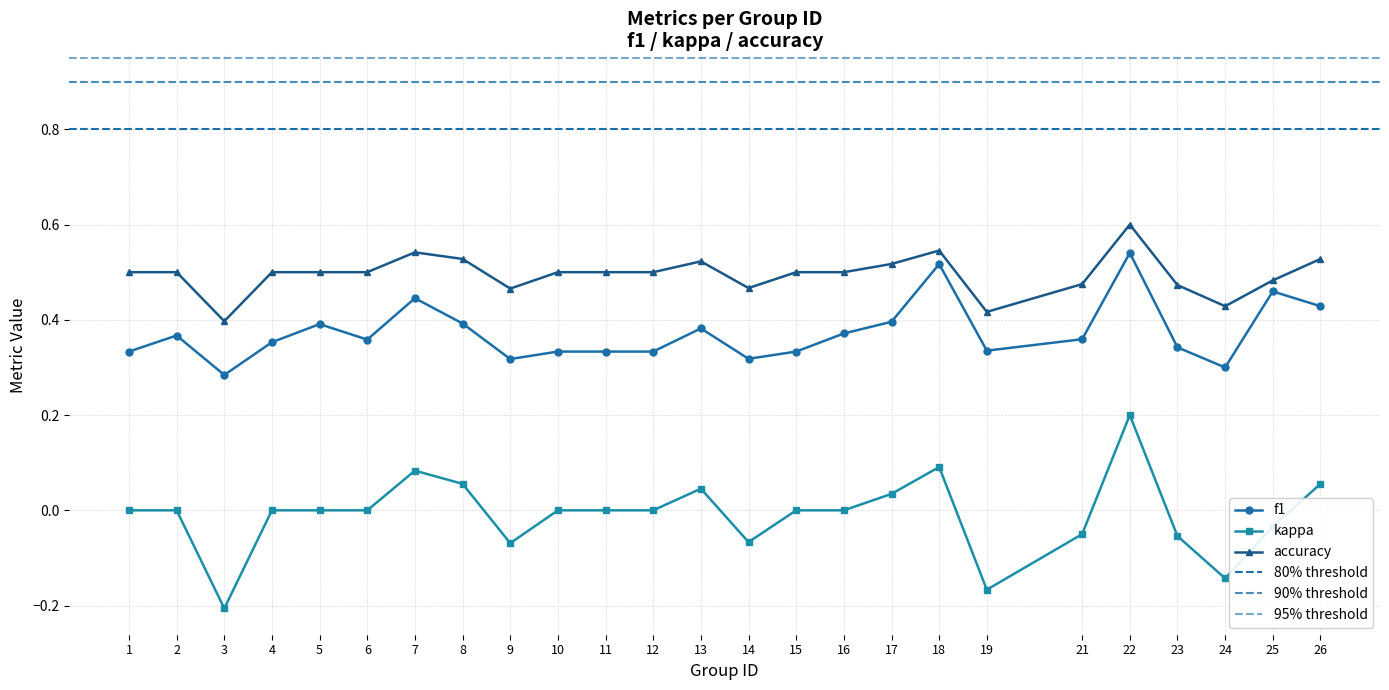

Reading right to left, list all the values displayed in this chart.

f1: 26=0.4	25=0.5	24=0.3	23=0.3	22=0.5	21=0.4	19=0.3	18=0.5	17=0.4	16=0.4	15=0.3	14=0.3	13=0.4	12=0.3	11=0.3	10=0.3	9=0.3	8=0.4	7=0.4	6=0.4	5=0.4	4=0.4	3=0.3	2=0.4	1=0.3
kappa: 26=0.1	25=-0.0	24=-0.1	23=-0.1	22=0.2	21=-0.1	19=-0.2	18=0.1	17=0.0	16=0.0	15=0.0	14=-0.1	13=0.0	12=0.0	11=0.0	10=0.0	9=-0.1	8=0.1	7=0.1	6=0.0	5=0.0	4=0.0	3=-0.2	2=0.0	1=0.0
accuracy: 26=0.5	25=0.5	24=0.4	23=0.5	22=0.6	21=0.5	19=0.4	18=0.5	17=0.5	16=0.5	15=0.5	14=0.5	13=0.5	12=0.5	11=0.5	10=0.5	9=0.5	8=0.5	7=0.5	6=0.5	5=0.5	4=0.5	3=0.4	2=0.5	1=0.5